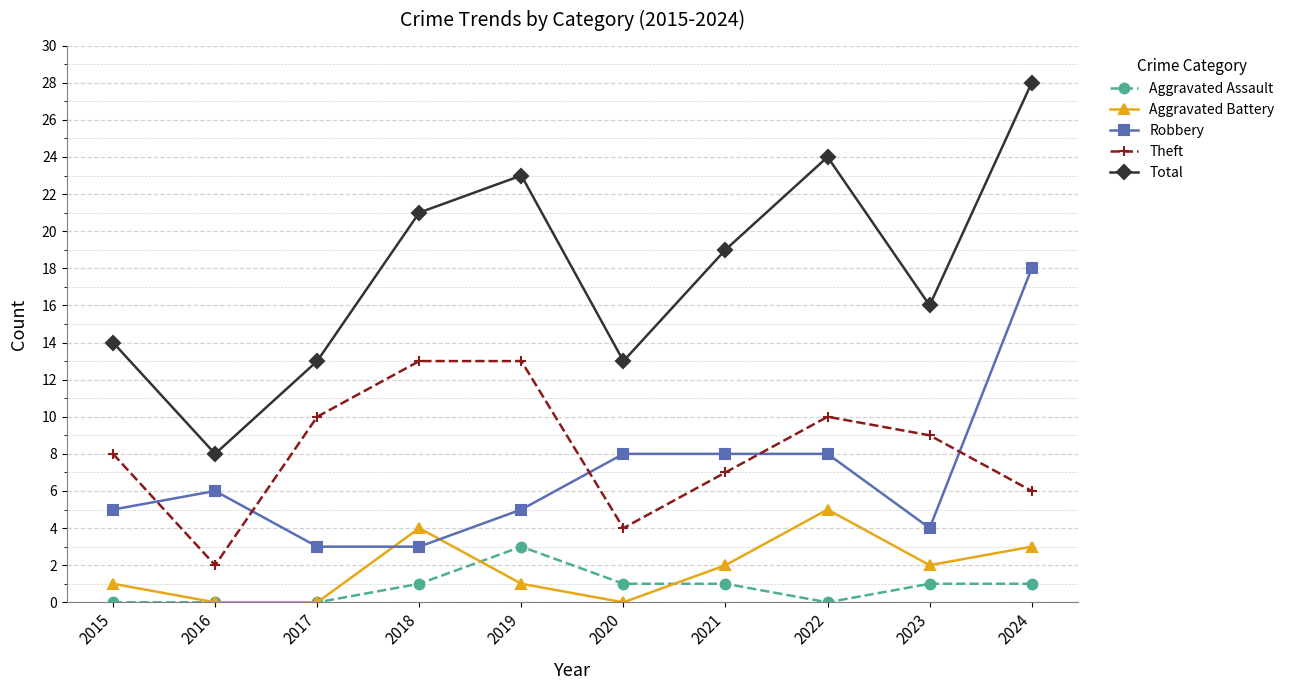

What is the sum of all Theft values?

82